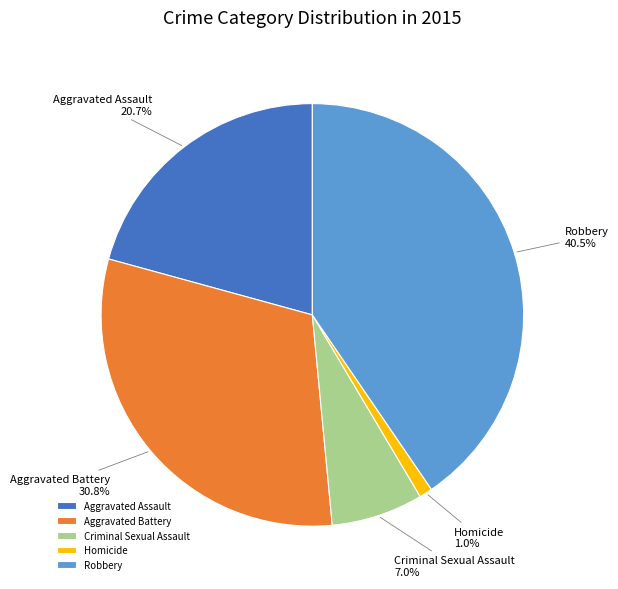

Does Criminal Sexual Assault represent more than half of the total?

No